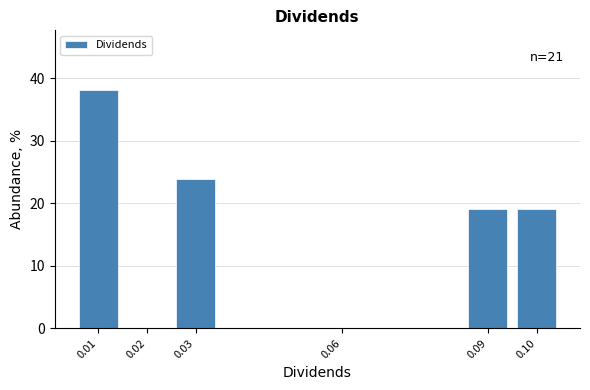

Which range on the x-axis has the tallest bar?

0.005 to 0.015